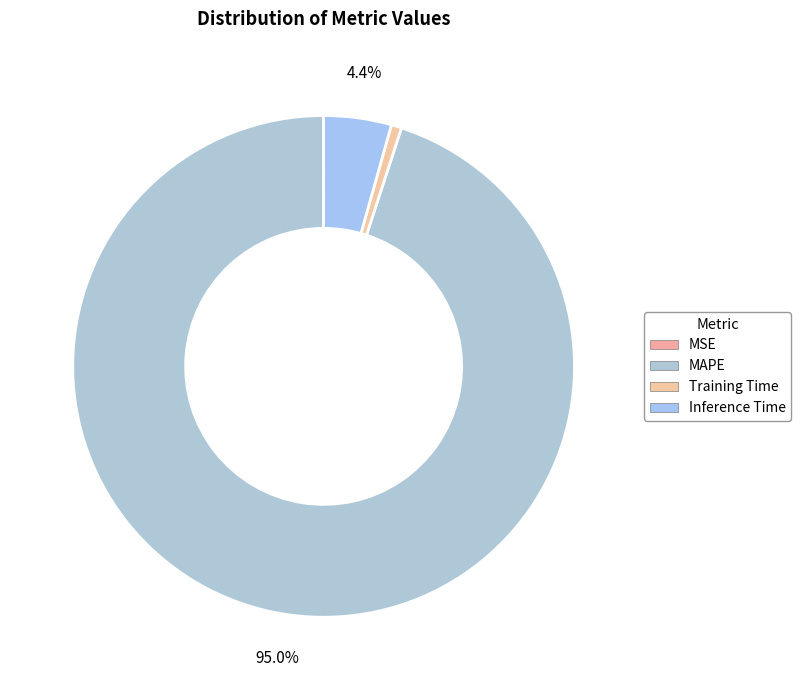

Count the number of slices in the pie.

4